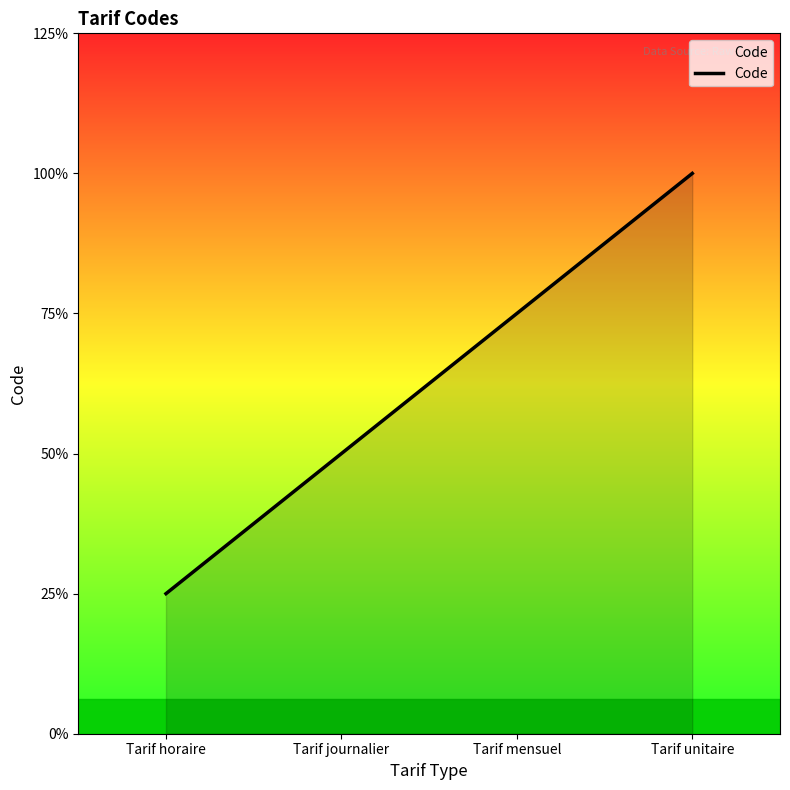

Does the chart have visible grid lines?

No